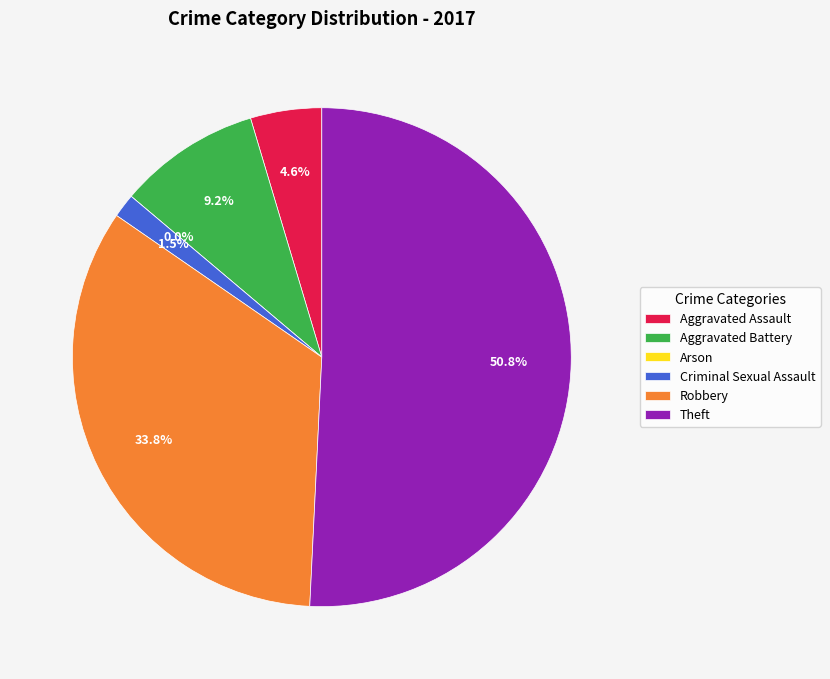

Combined, what portion of the pie is Aggravated Assault and Robbery?

38.5%